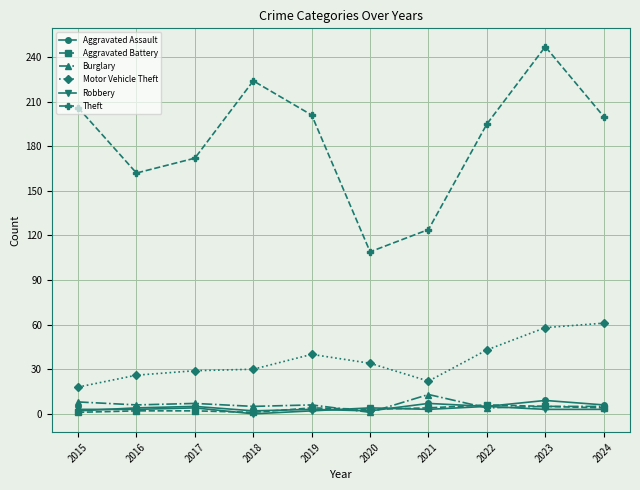

What is the difference between the maximum and second lowest values in the Aggravated Battery series?

5